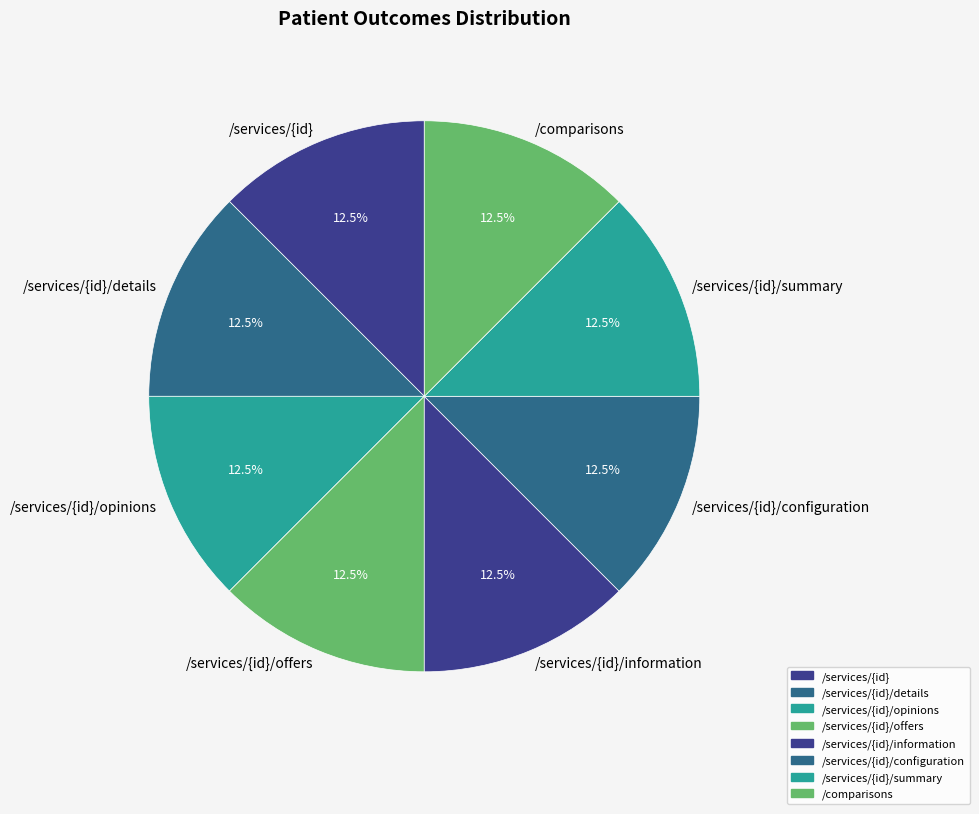

What percentage is NOT represented by /services/{id}/summary?

87.5%